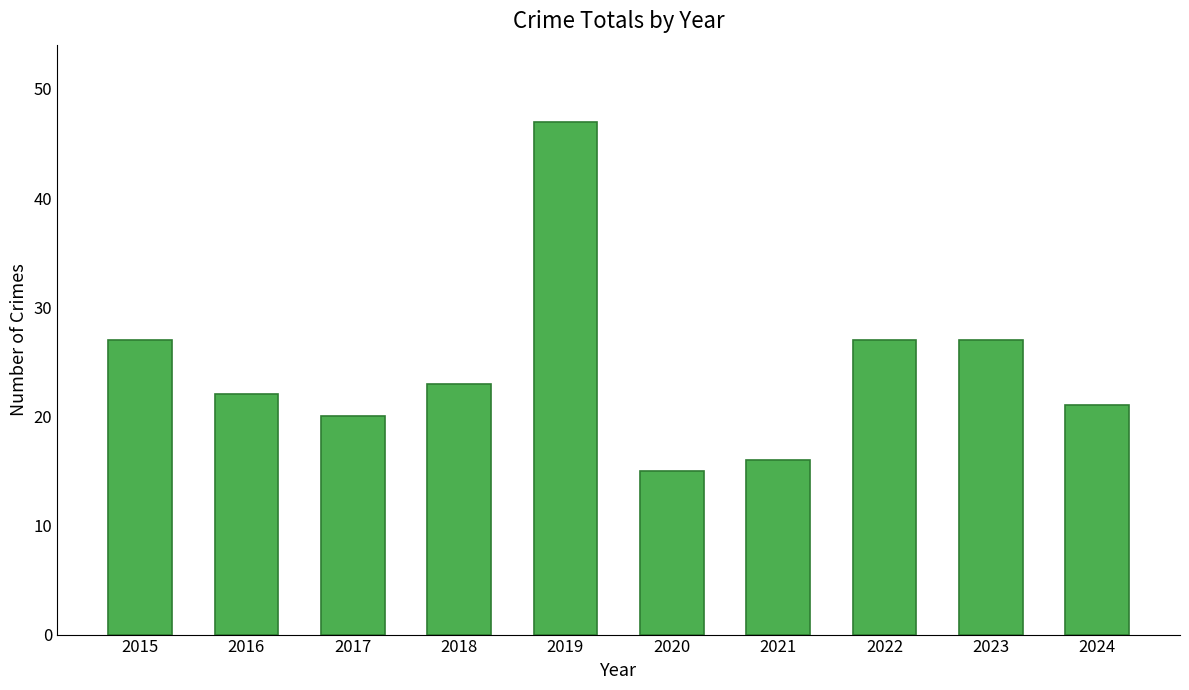

How many bars are there in total?

10